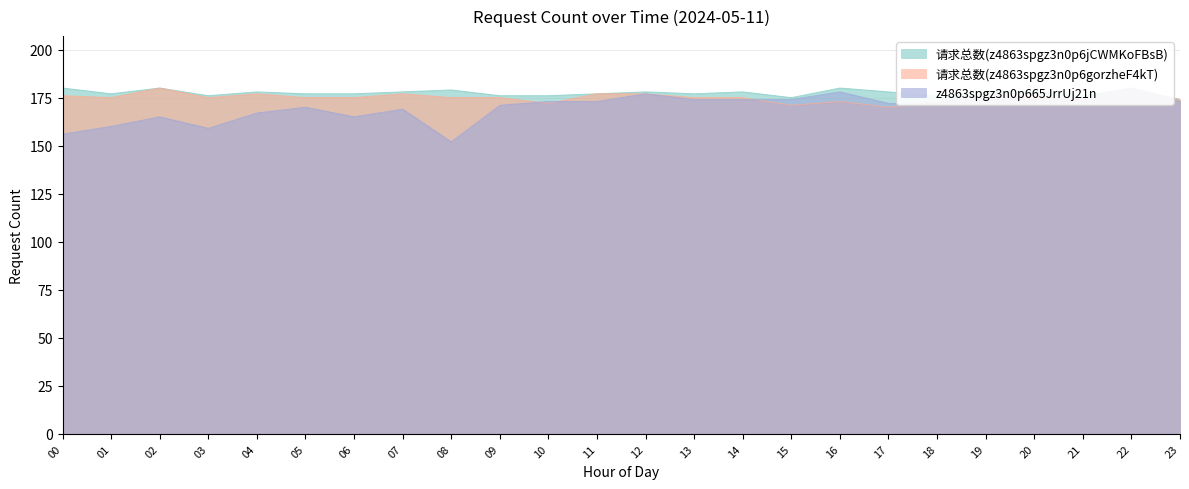

Reading right to left, transcribe all the data shown in this chart.

请求总数(z4863spgz3n0p6jCWMKoFBsB): 23=174	22=180	21=176	20=178	19=178	18=176	17=178	16=180	15=175	14=178	13=177	12=178	11=177	10=176	09=176	08=179	07=178	06=177	05=177	04=178	03=176	02=180	01=177	00=180
请求总数(z4863spgz3n0p6gorzheF4kT): 23=174	22=179	21=174	20=176	19=176	18=173	17=170	16=173	15=171	14=175	13=175	12=177	11=177	10=172	09=175	08=175	07=177	06=175	05=175	04=177	03=175	02=180	01=175	00=176
z4863spgz3n0p665JrrUj21n: 23=173	22=180	21=175	20=174	19=177	18=172	17=172	16=178	15=174	14=174	13=174	12=177	11=173	10=173	09=171	08=152	07=169	06=165	05=170	04=167	03=159	02=165	01=160	00=156